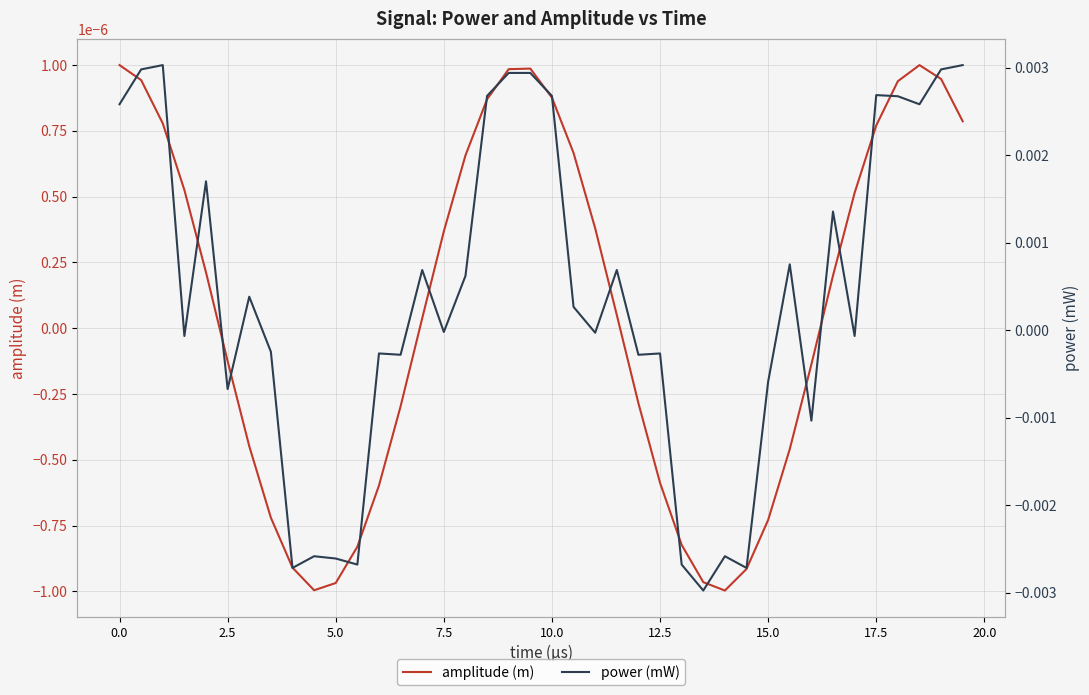

Is the value of amplitude (m) at 12 greater than the value of power (mW) at 22.5?

Yes